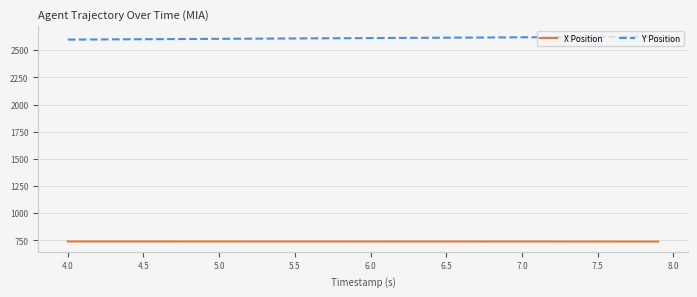

True or false: X Position and Y Position cross at least once.

False